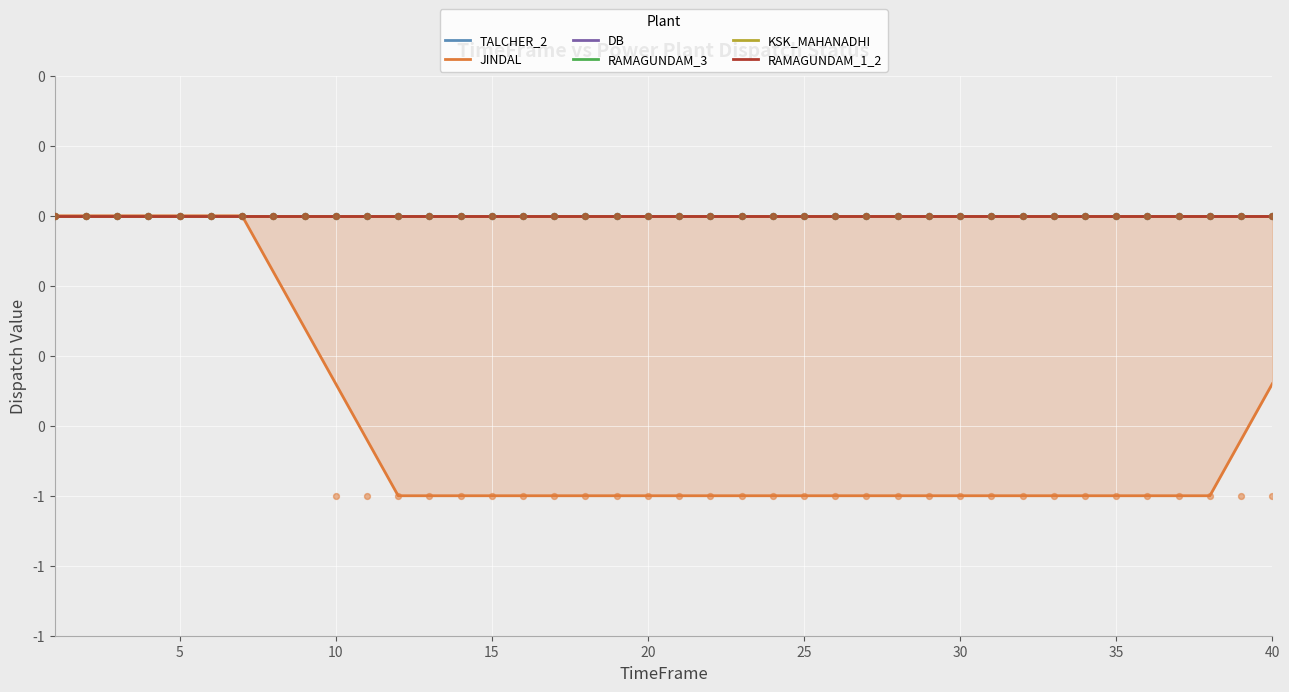

What are all the series names shown in the legend?

TALCHER_2, JINDAL, DB, RAMAGUNDAM_3, KSK_MAHANADHI, RAMAGUNDAM_1_2